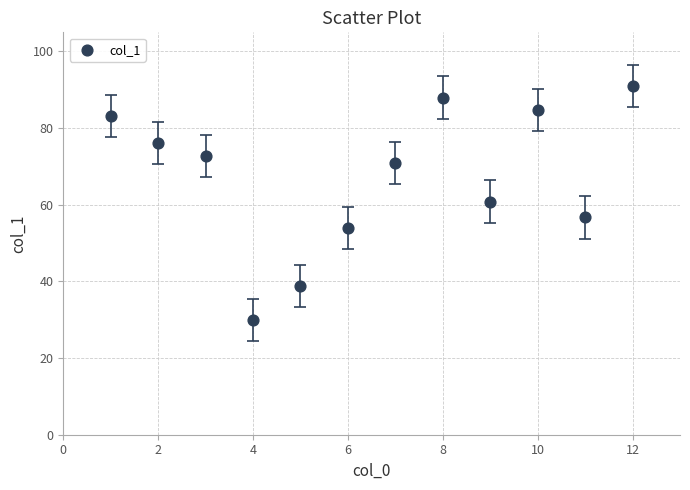

What is the average Y value?

67.2